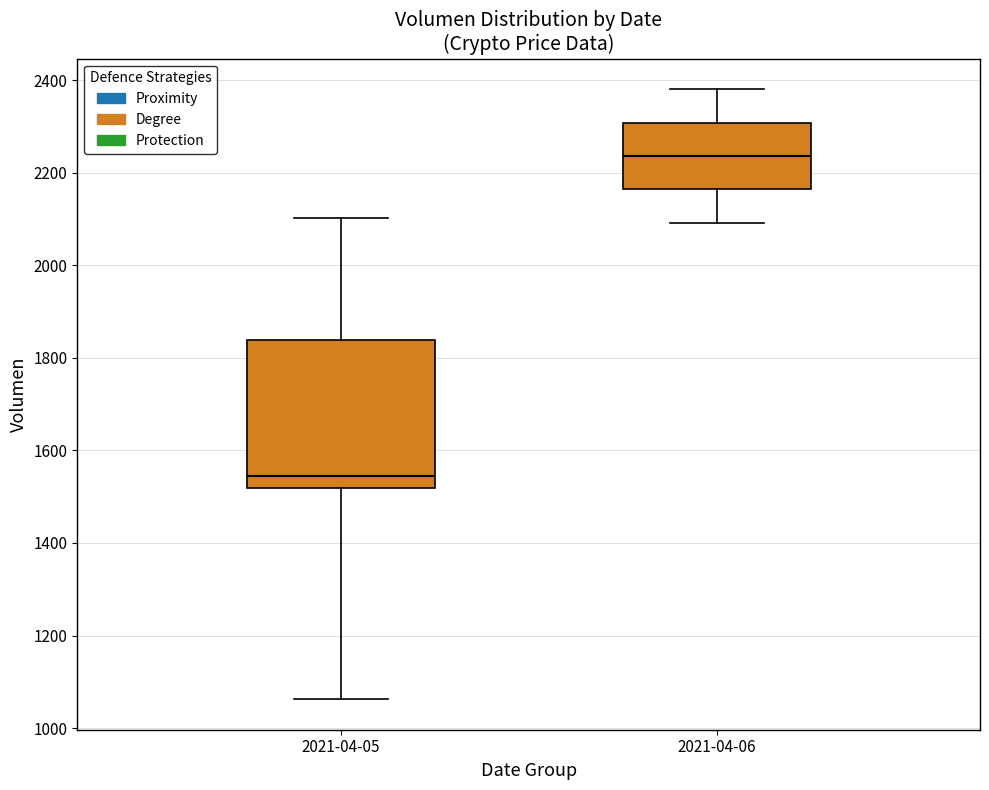

Comparing the boxes themselves (not the whiskers), which one is the tallest?

2021-04-05